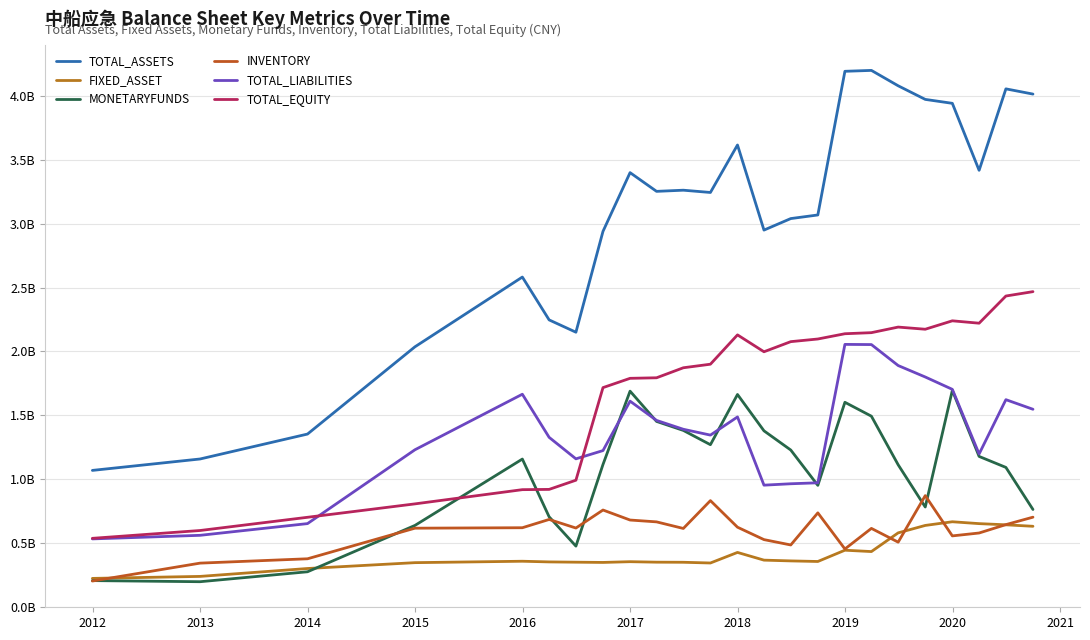

Does the chart have visible grid lines?

Yes